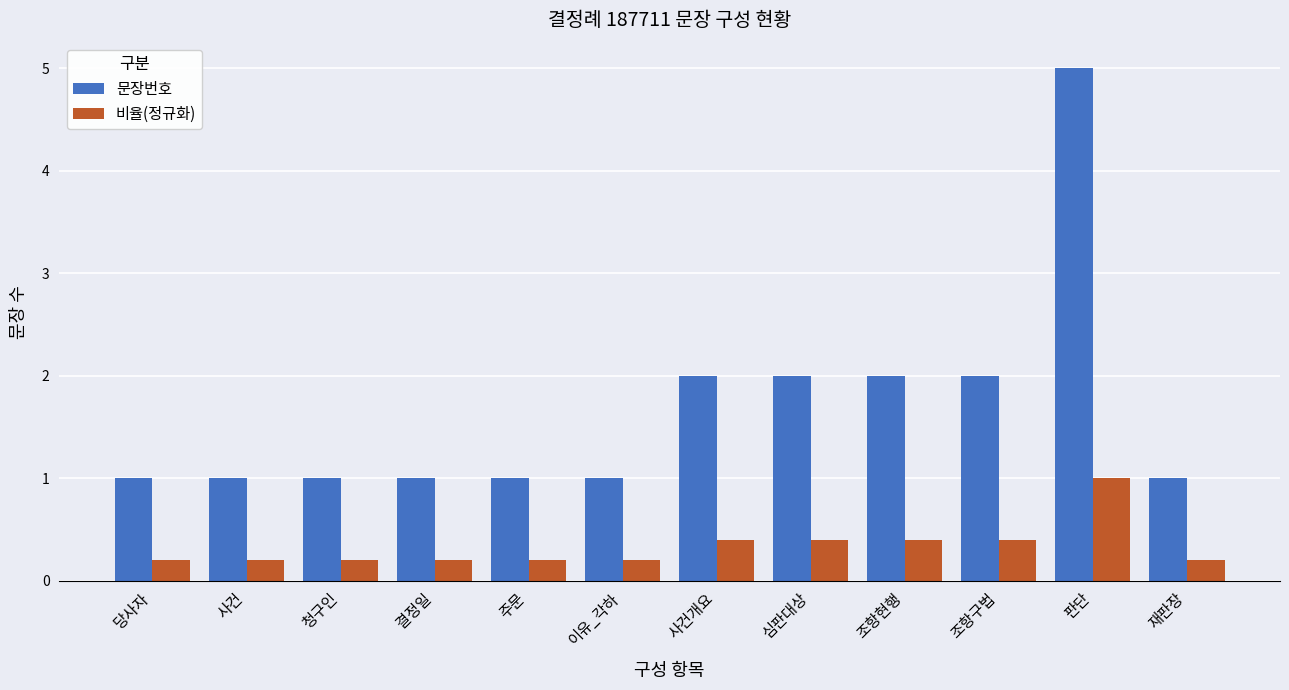

At which label does 문장번호 reach its peak?

판단